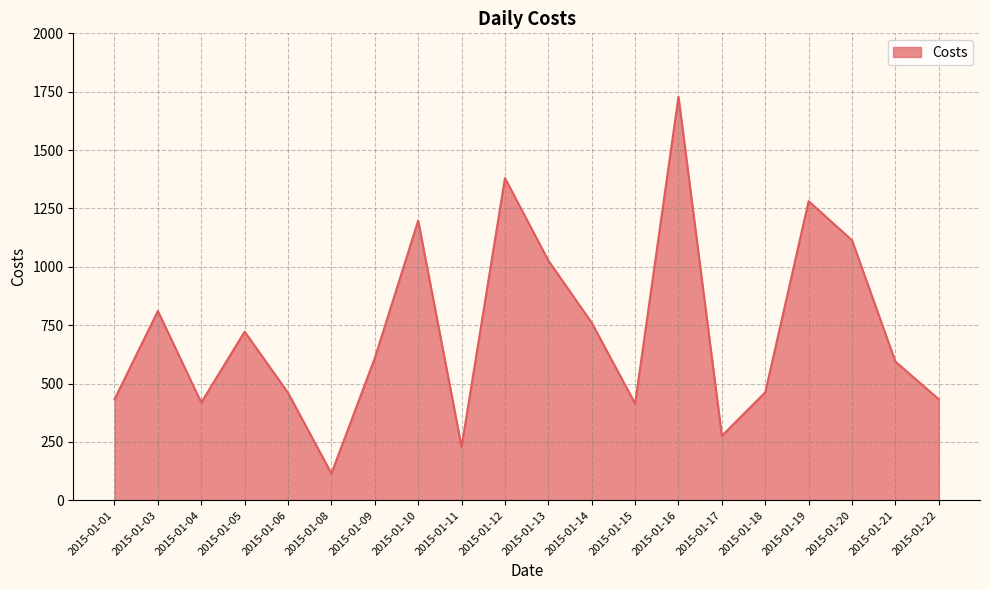

Which has a higher value, 2015-01-13 or 2015-01-05?

2015-01-13